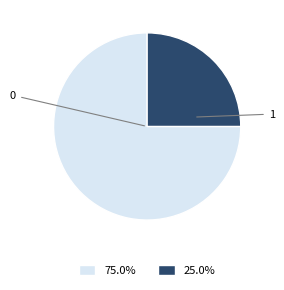

Does any single category account for the majority?

Yes